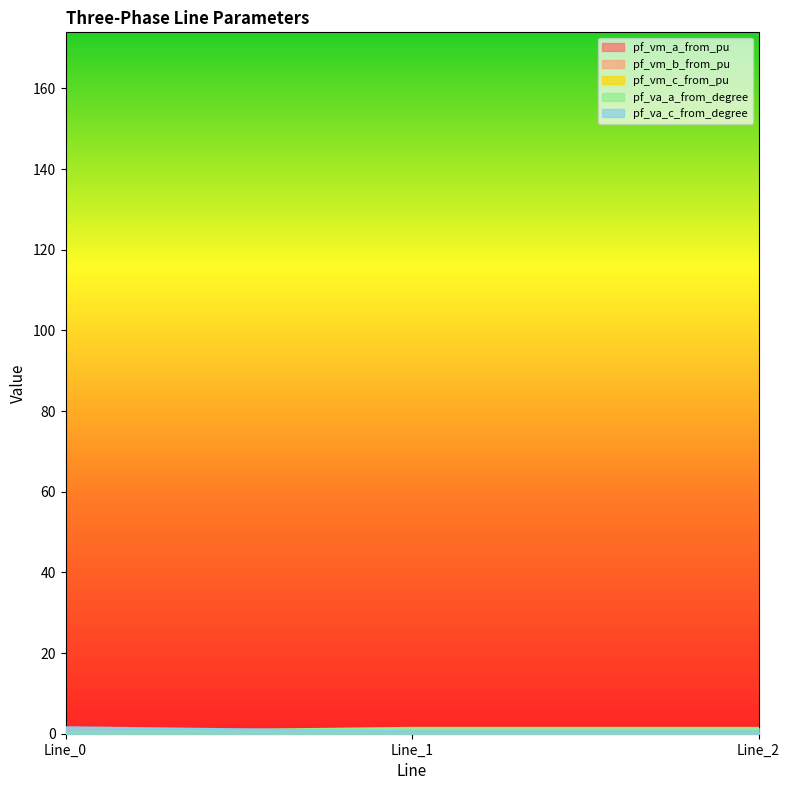

Reading left to right, what are all the values shown in this chart?

pf_vm_b_from_pu: 1.1	0.1	0.1
pf_vm_c_from_pu: 1.0	0.0	0.0
pf_va_c_from_degree: 0.3	1.3	1.3